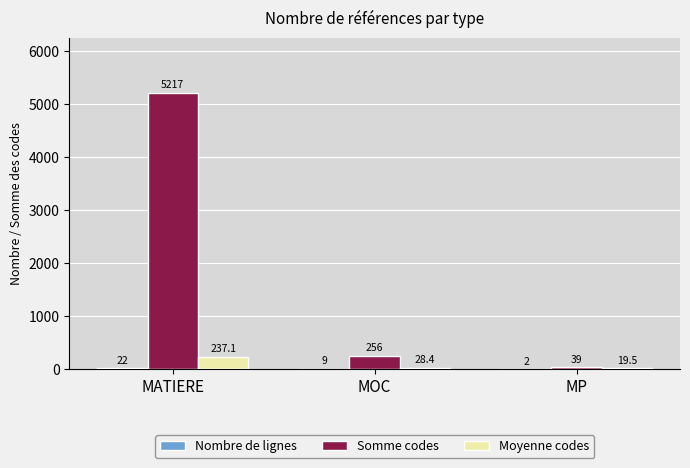

Is it true that Somme codes equals 8487.3 at MATIERE?

False